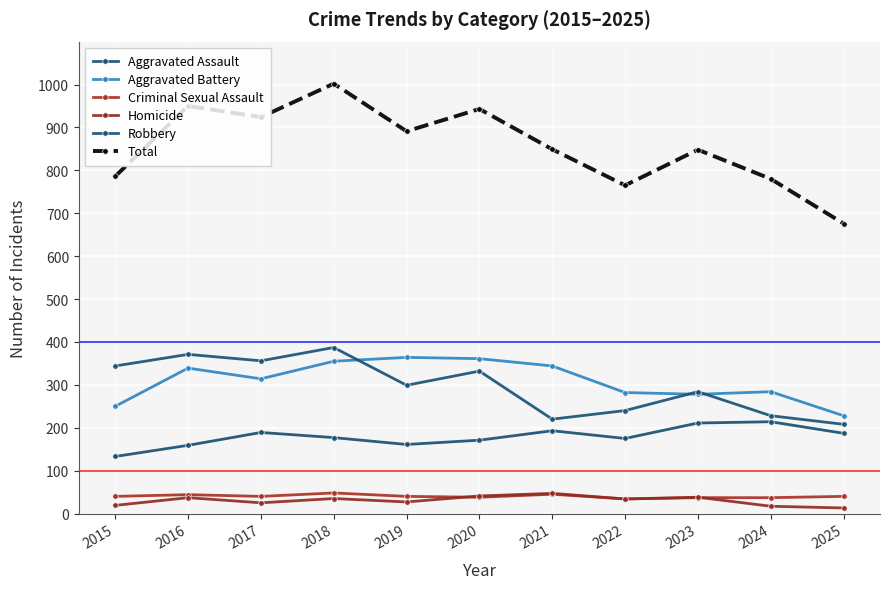

True or false: Robbery and Homicide intersect in this chart.

False